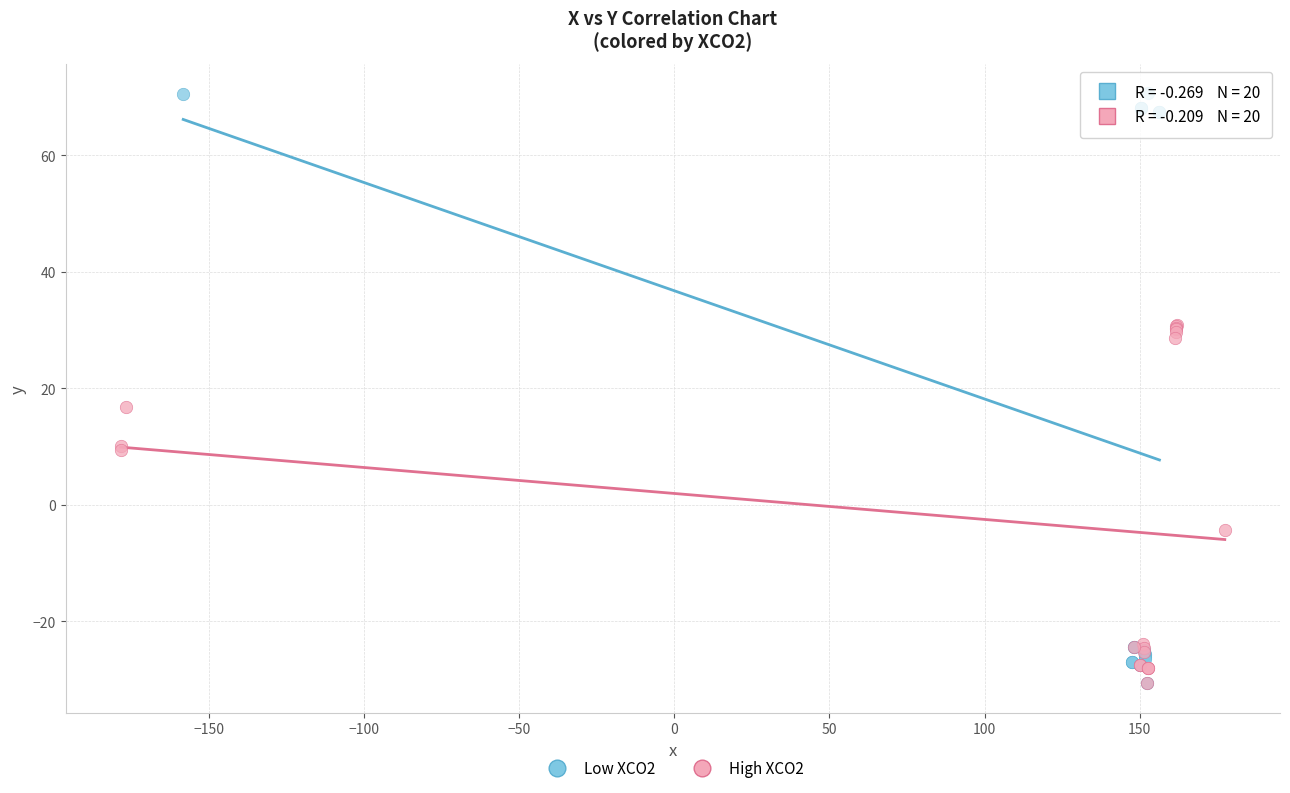

Which series has the largest Y range (max minus min)?

Low XCO2